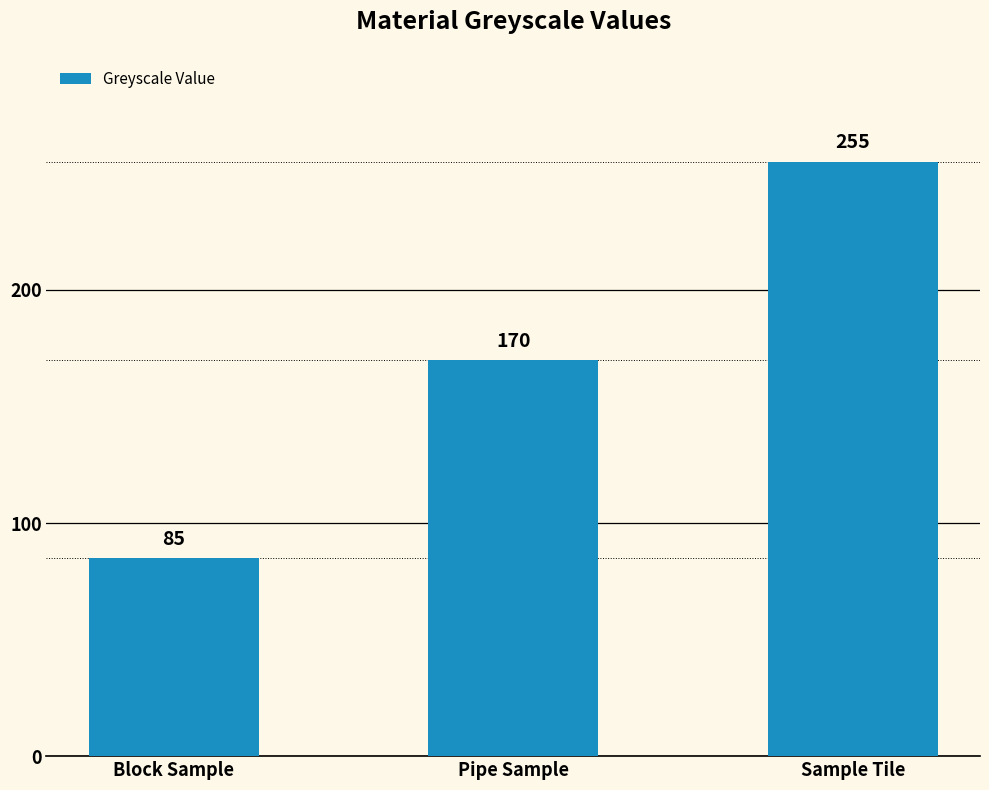

How many values are below 170?

1